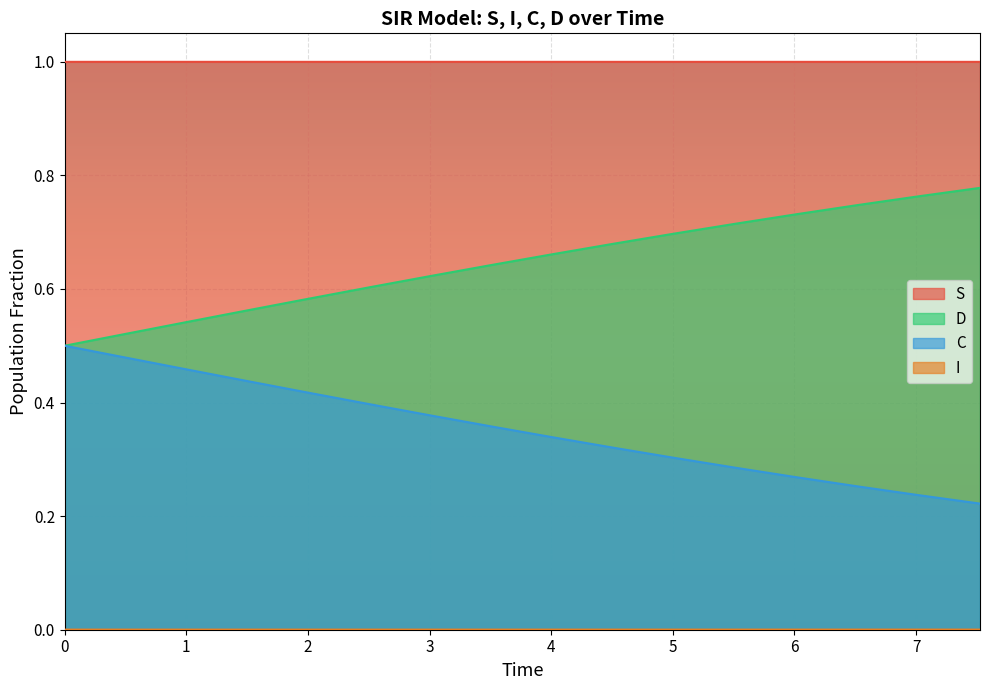

True or false: S and C intersect in this chart.

False